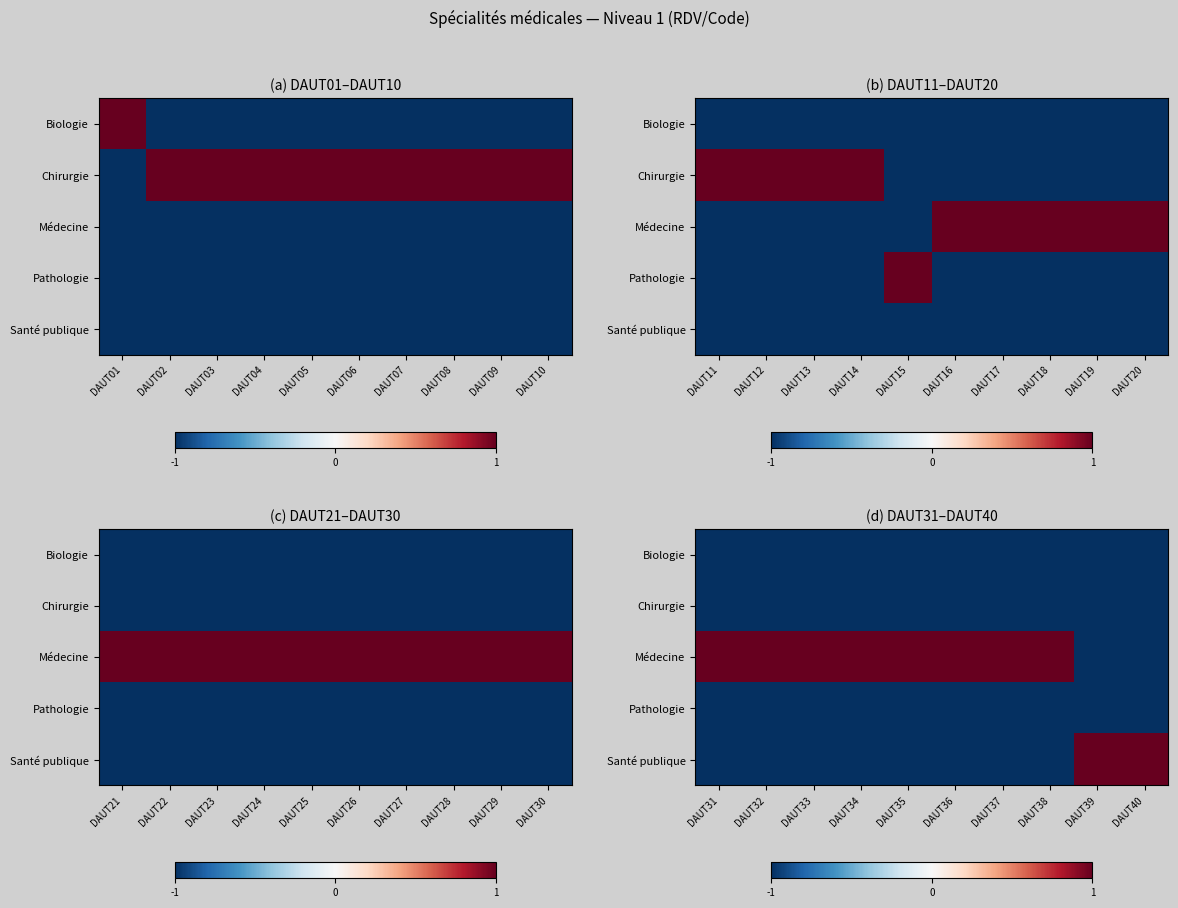

What is the sum of all Chirurgie values?

-10